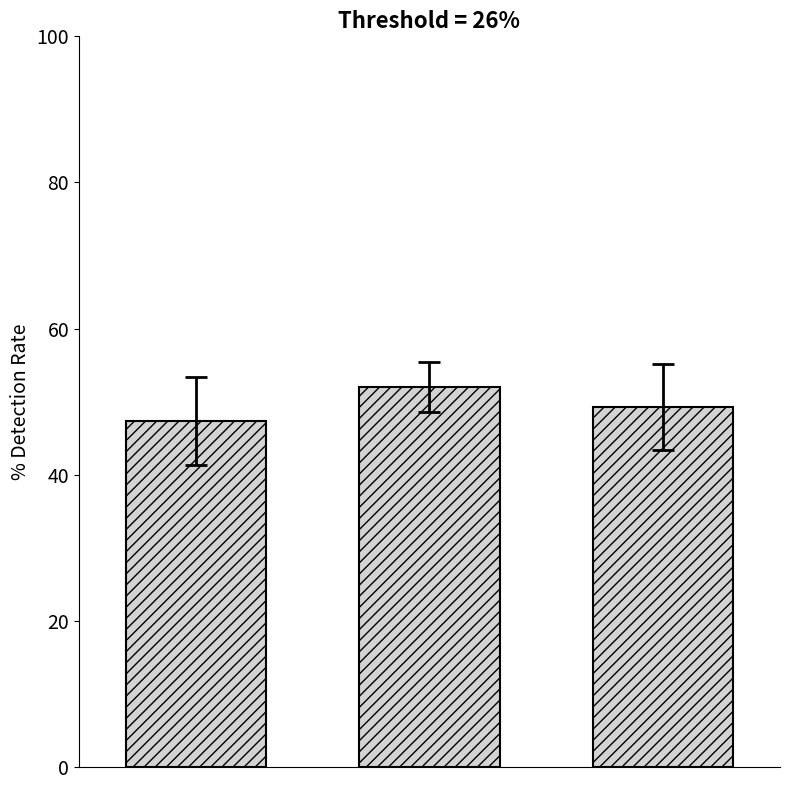

What is the sum of all values?

148.6